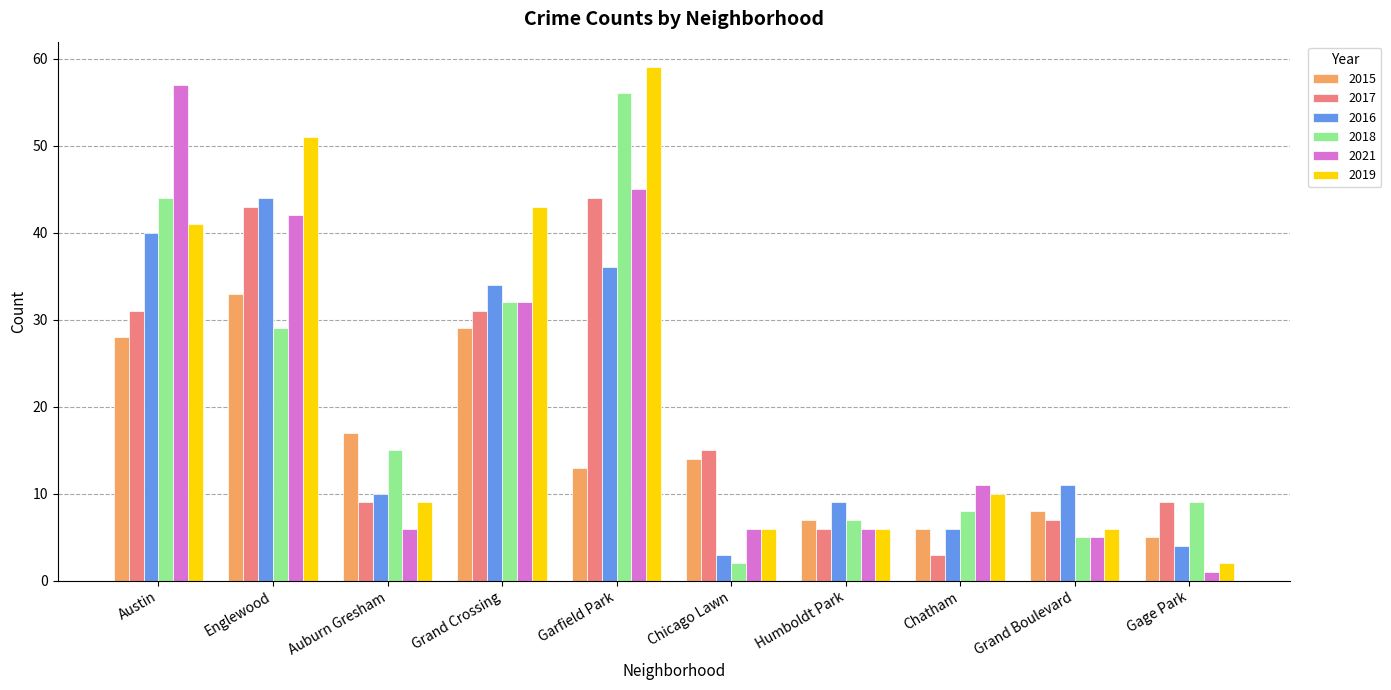

Reading right to left, what are all the values shown in this chart?

2015: 5	8	6	7	14	13	29	17	33	28
2017: 9	7	3	6	15	44	31	9	43	31
2016: 4	11	6	9	3	36	34	10	44	40
2018: 9	5	8	7	2	56	32	15	29	44
2021: 1	5	11	6	6	45	32	6	42	57
2019: 2	6	10	6	6	59	43	9	51	41